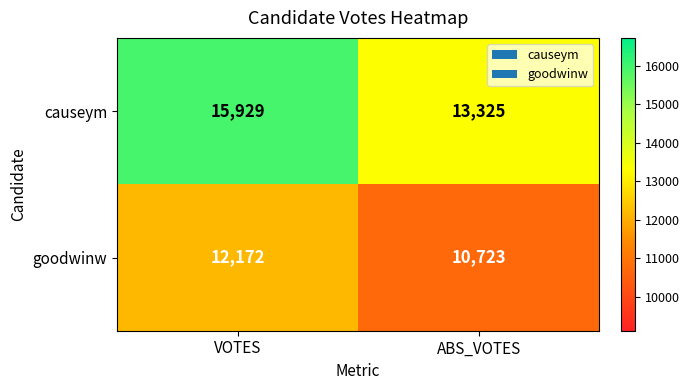

What is the total value across all series at VOTES?

28101